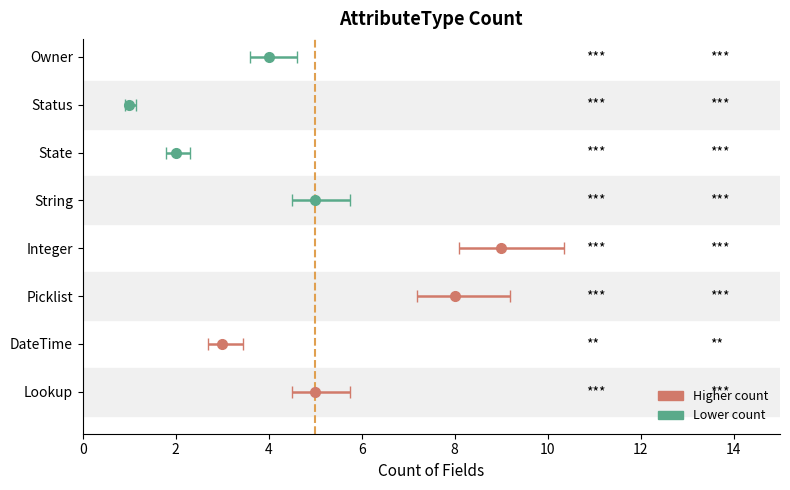

What is the change in value from Lookup to Status?

-4